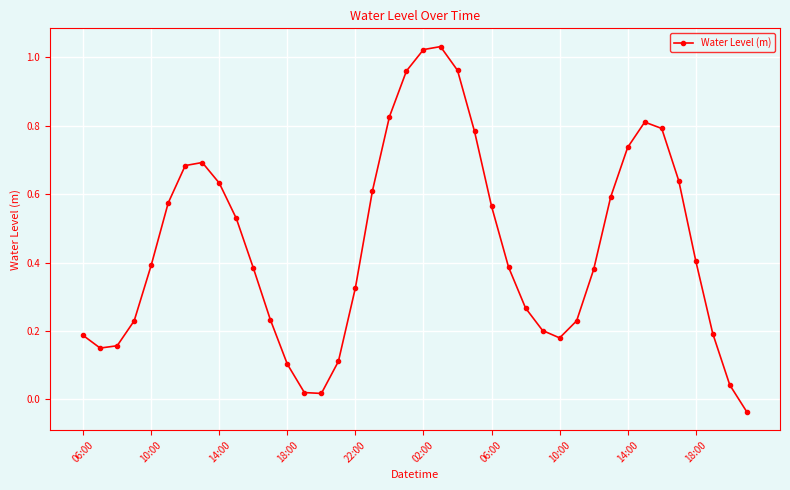

What is the difference between the second highest and minimum values?

1.1